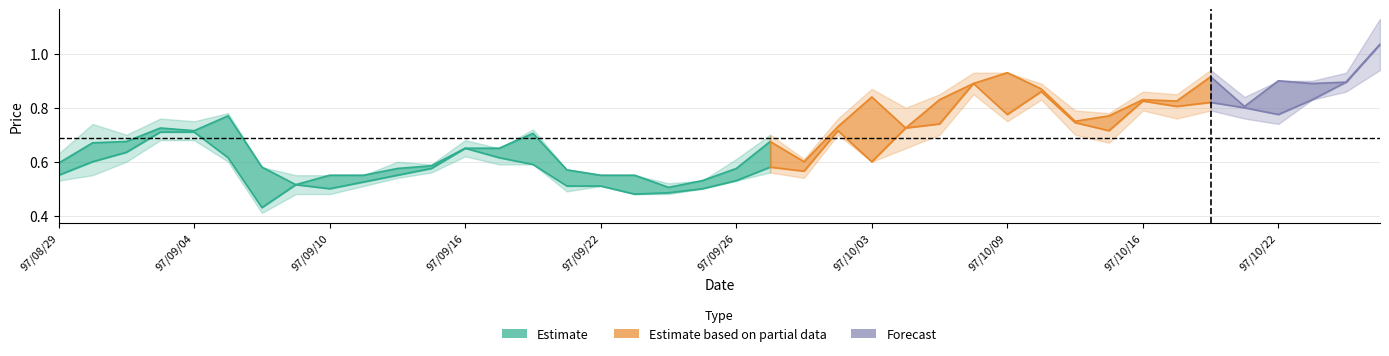

At how many categories does at least one series exceed 1?

1